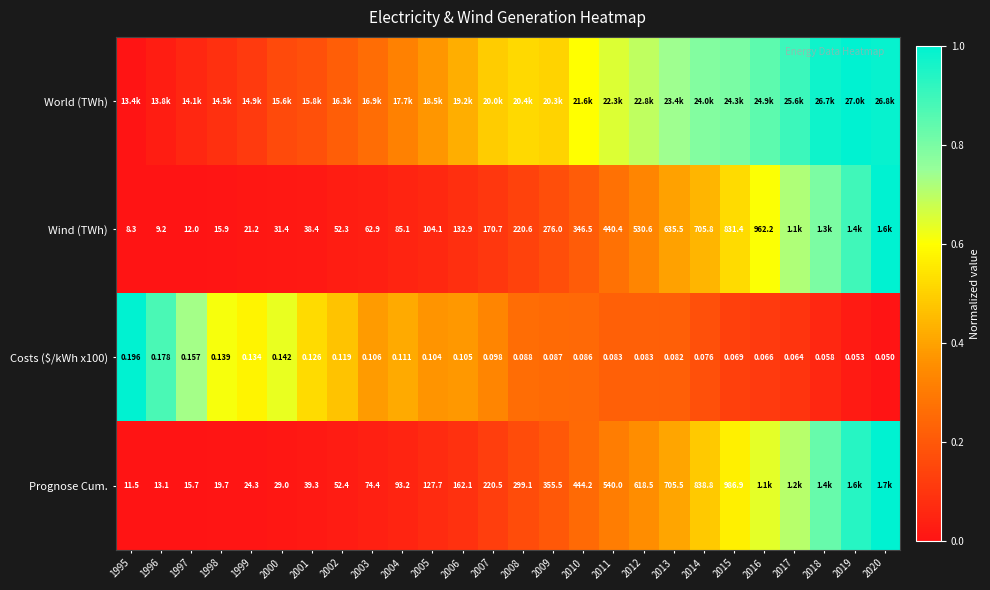

Is the value of Prognose Cum. at 1996 greater than the value of Costs ($/kWh x100) at 1996?

Yes